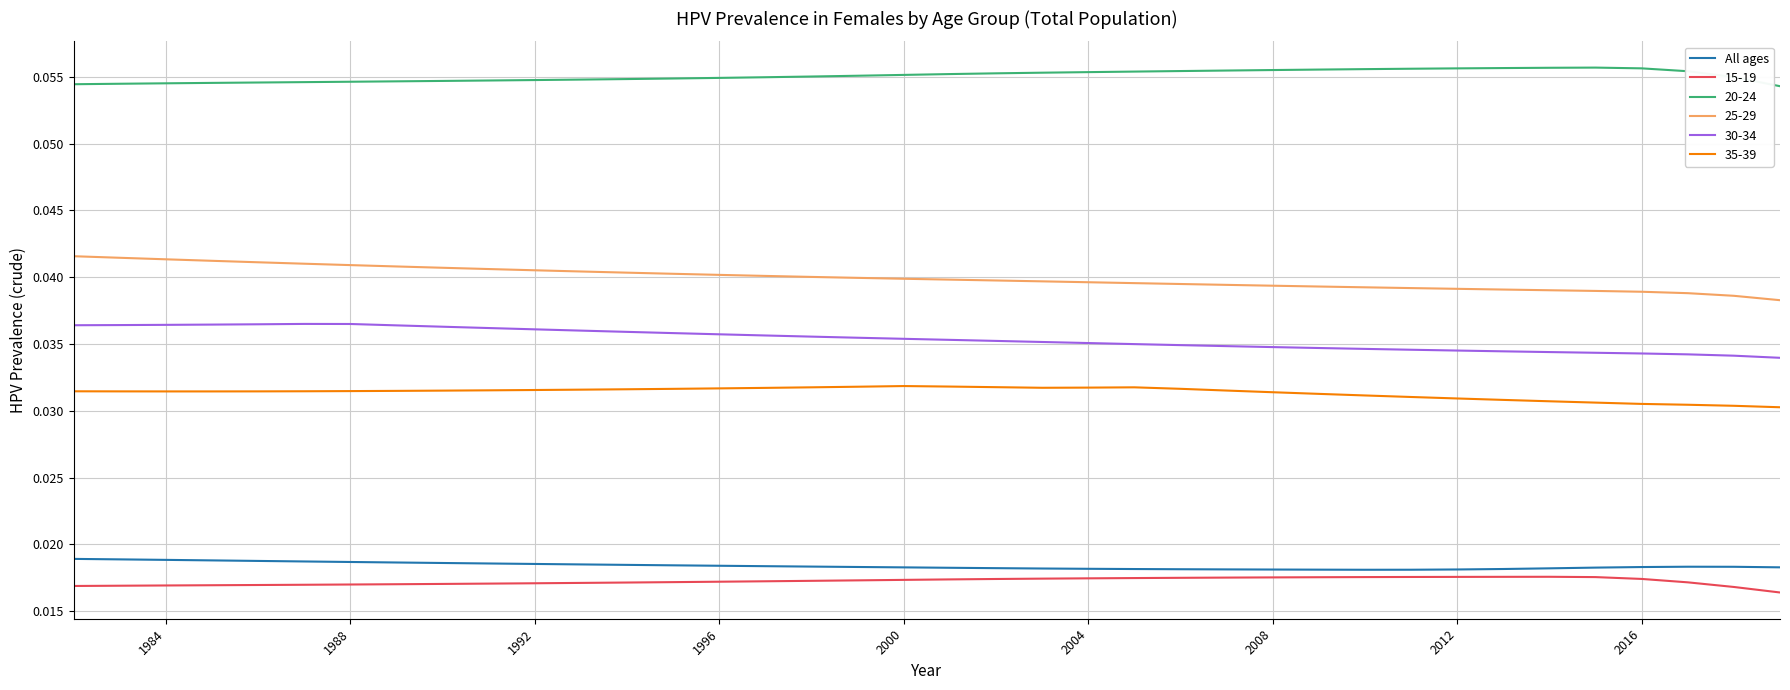

True or false: 15-19 and 25-29 cross at least once.

False